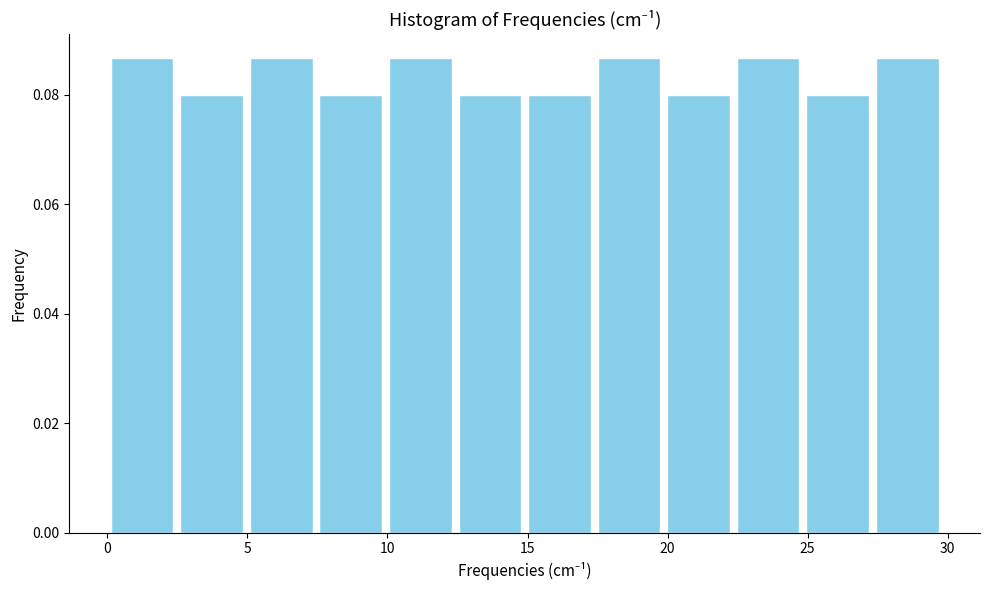

Reading left to right, list every bar in this chart as the range it spans on the x-axis followed by its height. Neither the bar edges nor the heights are printed on the chart, so give them approximately, as read against the axes.

0.0 to 2.5: 0.086
2.5 to 5.0: 0.080
5.0 to 7.5: 0.086
7.5 to 10.0: 0.080
10.0 to 12.5: 0.086
12.5 to 15.0: 0.080
15.0 to 17.5: 0.080
17.5 to 20.0: 0.086
20.0 to 22.5: 0.080
22.5 to 25.0: 0.086
25.0 to 27.5: 0.080
27.5 to 30.0: 0.086